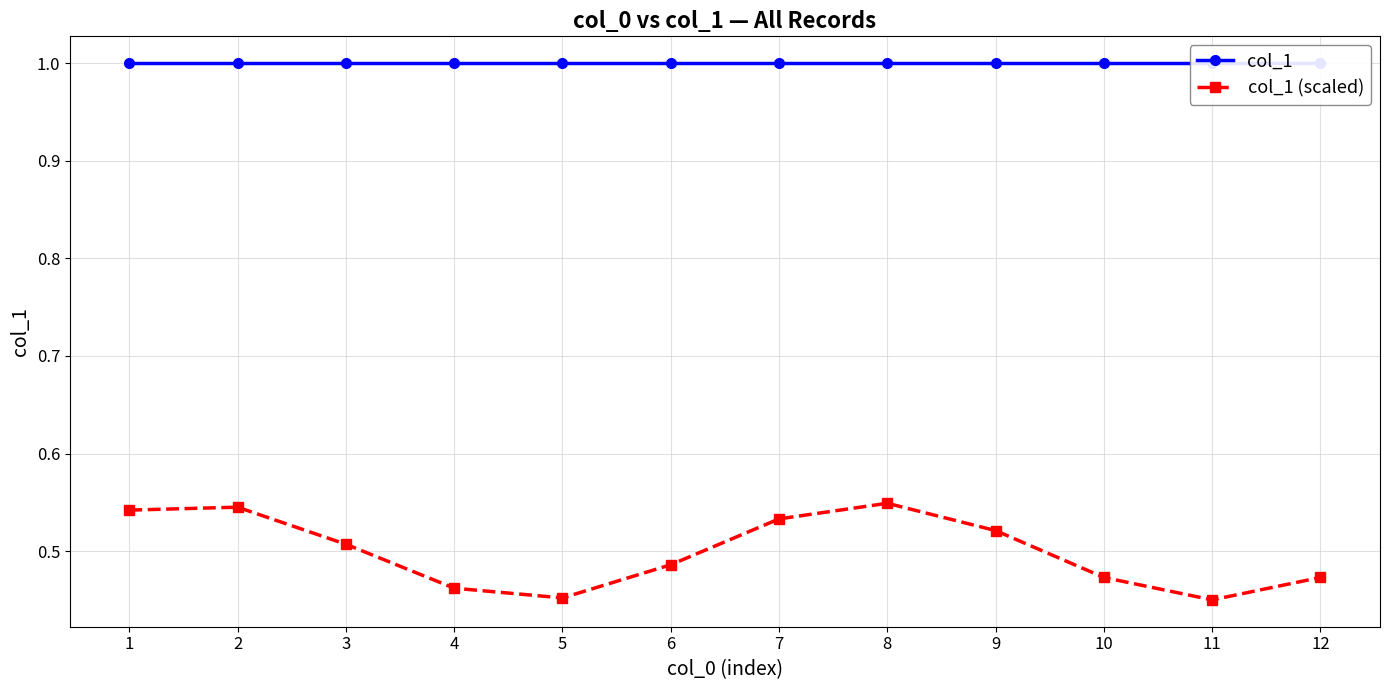

What are all the series names shown in the legend?

col_1, col_1 (scaled)